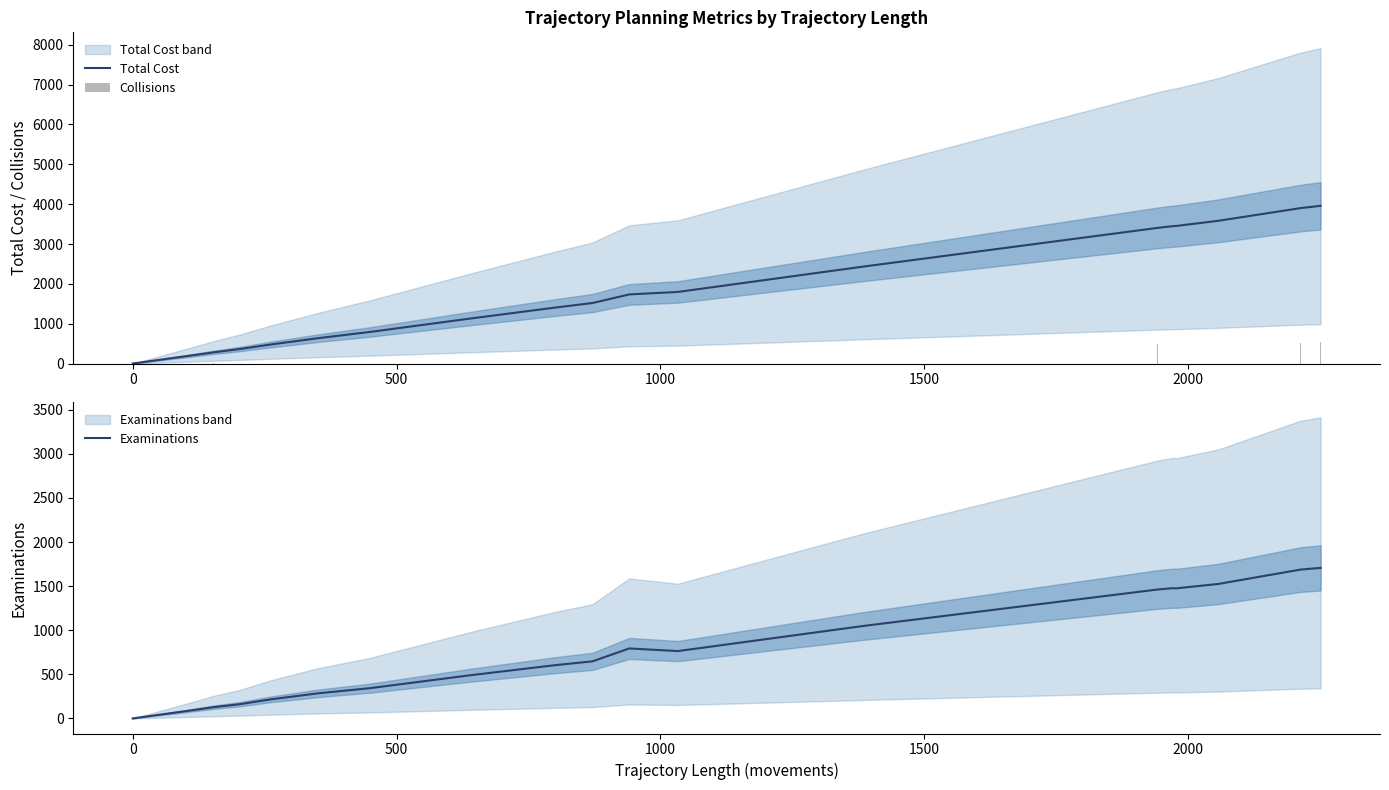

What is the maximum value for Examinations?

1707